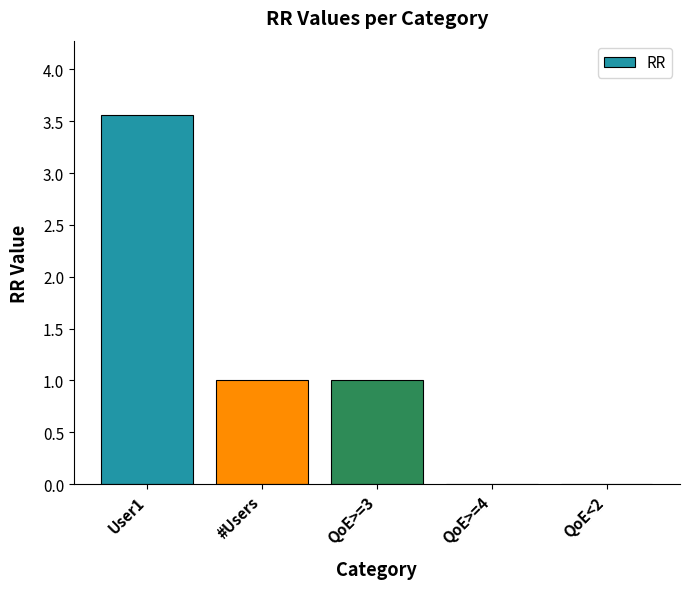

What is the change in value from User1 to #Users?

-2.6